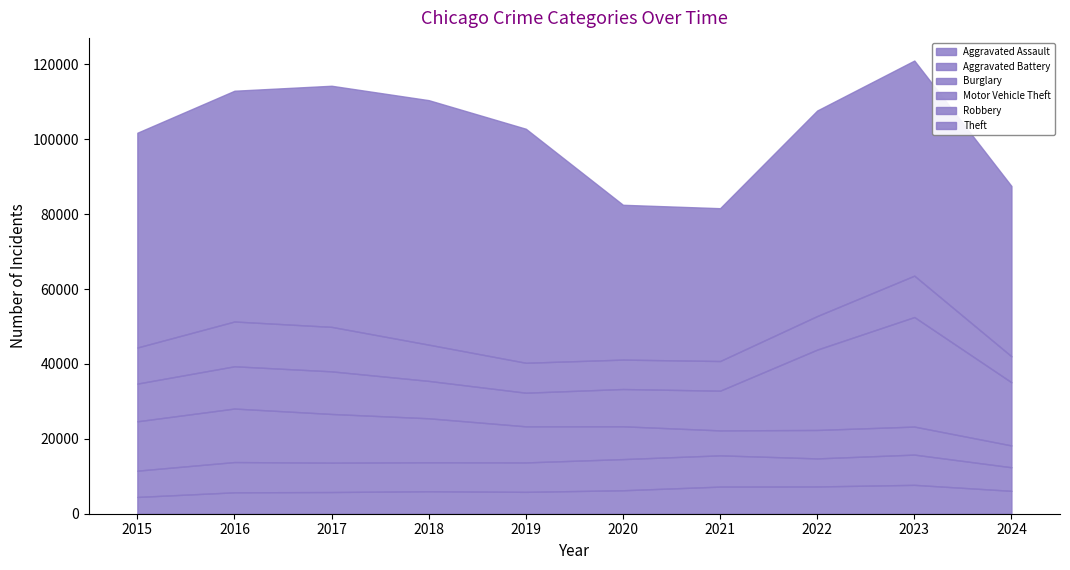

At which category is the sum across all series the highest?

2023